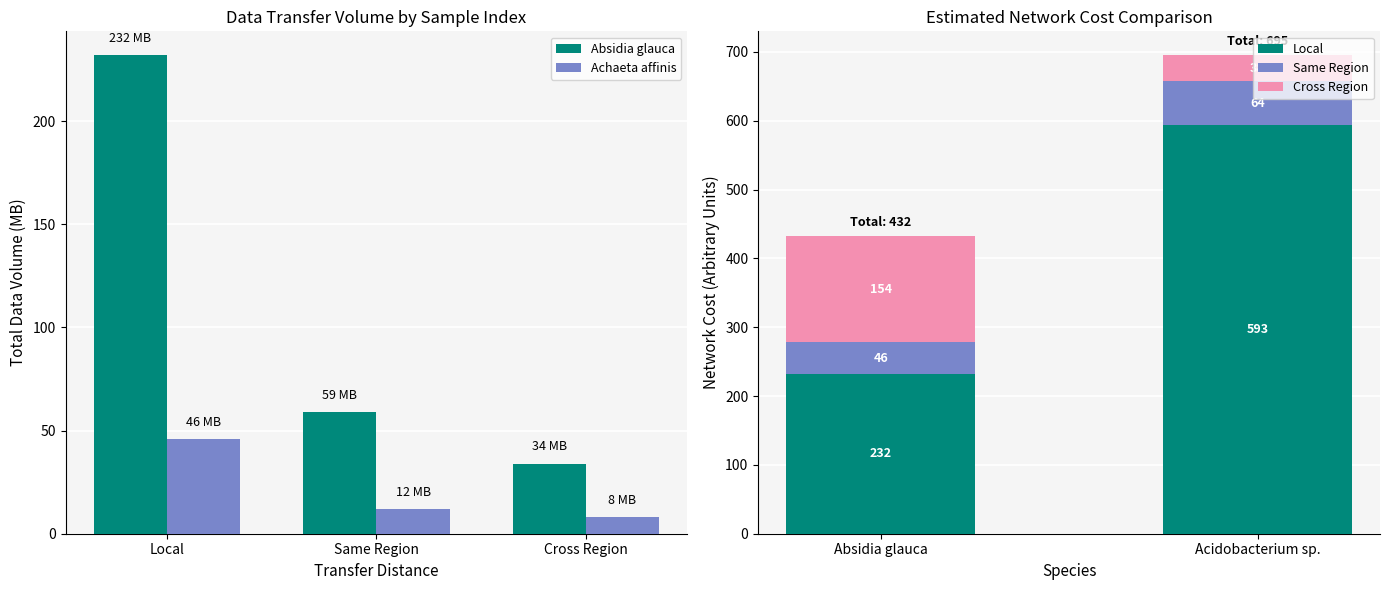

Where is Achaeta affinis nearest to the value 27?

Same Region